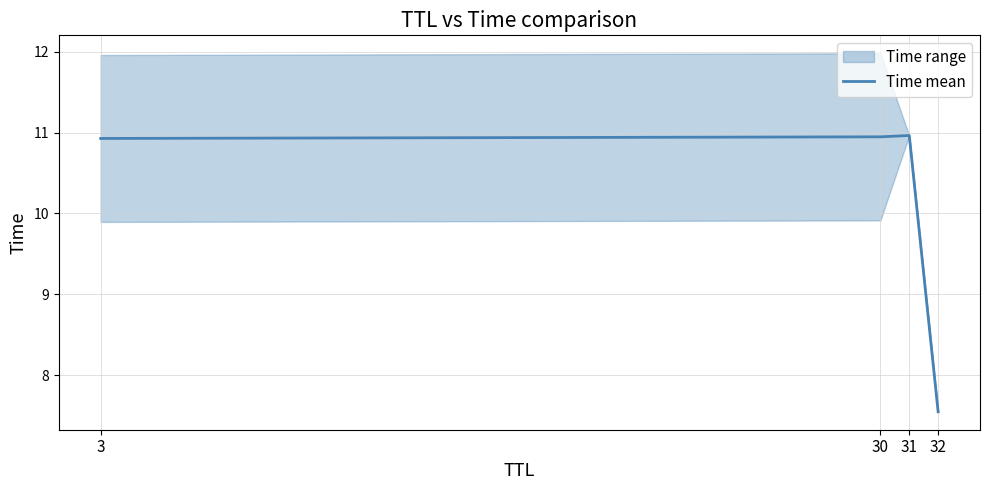

Which has a higher value, 30 or 31?

31